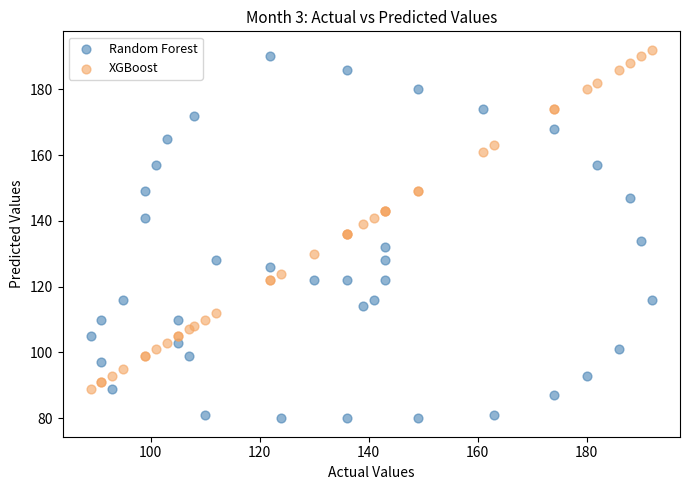

Which series contains the lowest Y value?

Random Forest